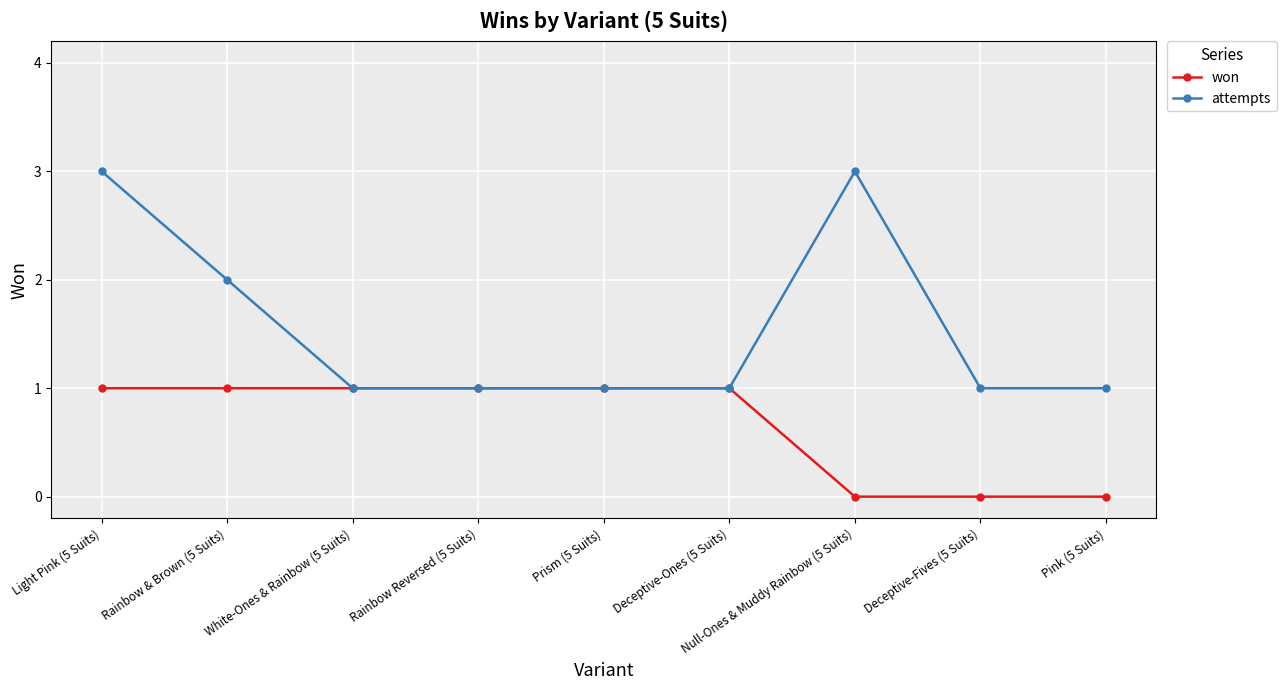

Reading left to right, transcribe all the data shown in this chart.

won: 1	1	1	1	1	1	0	0	0
attempts: 3	2	1	1	1	1	3	1	1